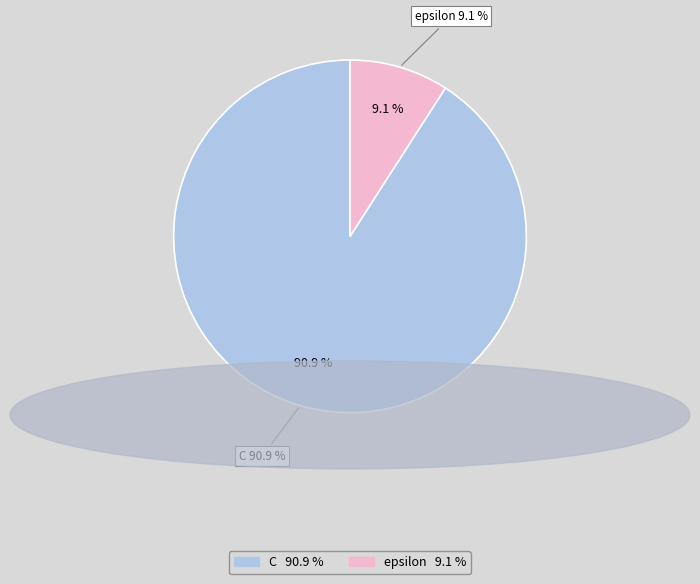

Is the sum of epsilon and C greater than half?

Yes